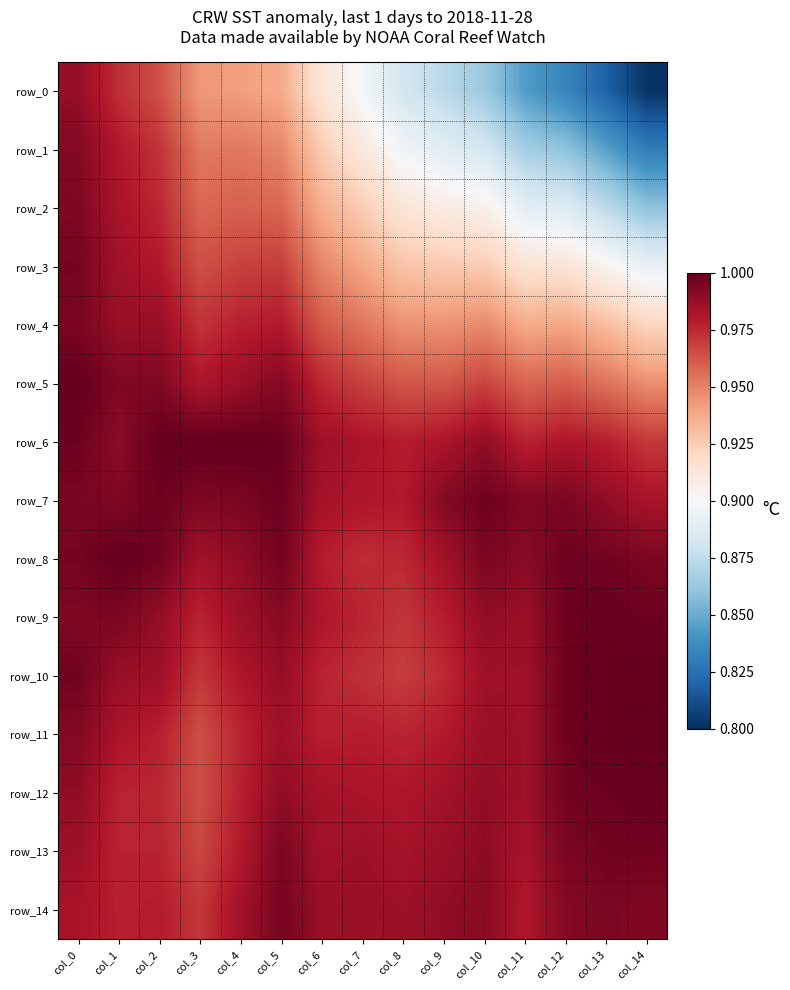

Reading right to left, list all the values displayed in this chart.

row_0: 0.8	0.8	0.8	0.8	0.9	0.9	0.9	0.9	0.9	0.9	0.9	0.9	1.0	1.0	1.0
row_1: 0.8	0.8	0.9	0.9	0.9	0.9	0.9	0.9	0.9	0.9	1.0	1.0	1.0	1.0	1.0
row_2: 0.9	0.9	0.9	0.9	0.9	0.9	0.9	0.9	0.9	1.0	1.0	1.0	1.0	1.0	1.0
row_3: 0.9	0.9	0.9	0.9	0.9	0.9	0.9	0.9	0.9	1.0	1.0	1.0	1.0	1.0	1.0
row_4: 0.9	0.9	0.9	0.9	0.9	0.9	0.9	1.0	1.0	1.0	1.0	1.0	1.0	1.0	1.0
row_5: 0.9	1.0	1.0	1.0	1.0	1.0	1.0	1.0	1.0	1.0	1.0	1.0	1.0	1.0	1.0
row_6: 1.0	1.0	1.0	1.0	1.0	1.0	1.0	1.0	1.0	1.0	1.0	1.0	1.0	1.0	1.0
row_7: 1.0	1.0	1.0	1.0	1.0	1.0	1.0	1.0	1.0	1.0	1.0	1.0	1.0	1.0	1.0
row_8: 1.0	1.0	1.0	1.0	1.0	1.0	1.0	1.0	1.0	1.0	1.0	1.0	1.0	1.0	1.0
row_9: 1.0	1.0	1.0	1.0	1.0	1.0	1.0	1.0	1.0	1.0	1.0	1.0	1.0	1.0	1.0
row_10: 1.0	1.0	1.0	1.0	1.0	1.0	1.0	1.0	1.0	1.0	1.0	1.0	1.0	1.0	1.0
row_11: 1.0	1.0	1.0	1.0	1.0	1.0	1.0	1.0	1.0	1.0	1.0	1.0	1.0	1.0	1.0
row_12: 1.0	1.0	1.0	1.0	1.0	1.0	1.0	1.0	1.0	1.0	1.0	1.0	1.0	1.0	1.0
row_13: 1.0	1.0	1.0	1.0	1.0	1.0	1.0	1.0	1.0	1.0	1.0	1.0	1.0	1.0	1.0
row_14: 1.0	1.0	1.0	1.0	1.0	1.0	1.0	1.0	1.0	1.0	1.0	1.0	1.0	1.0	1.0